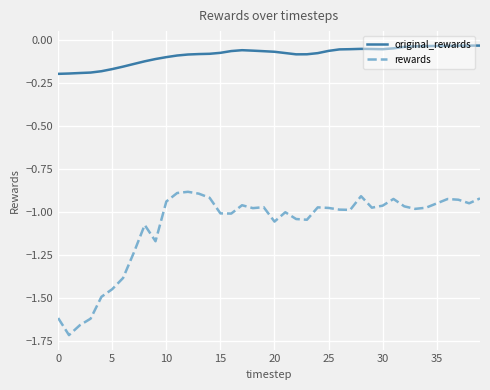

Which series has the largest total across all categories?

original_rewards